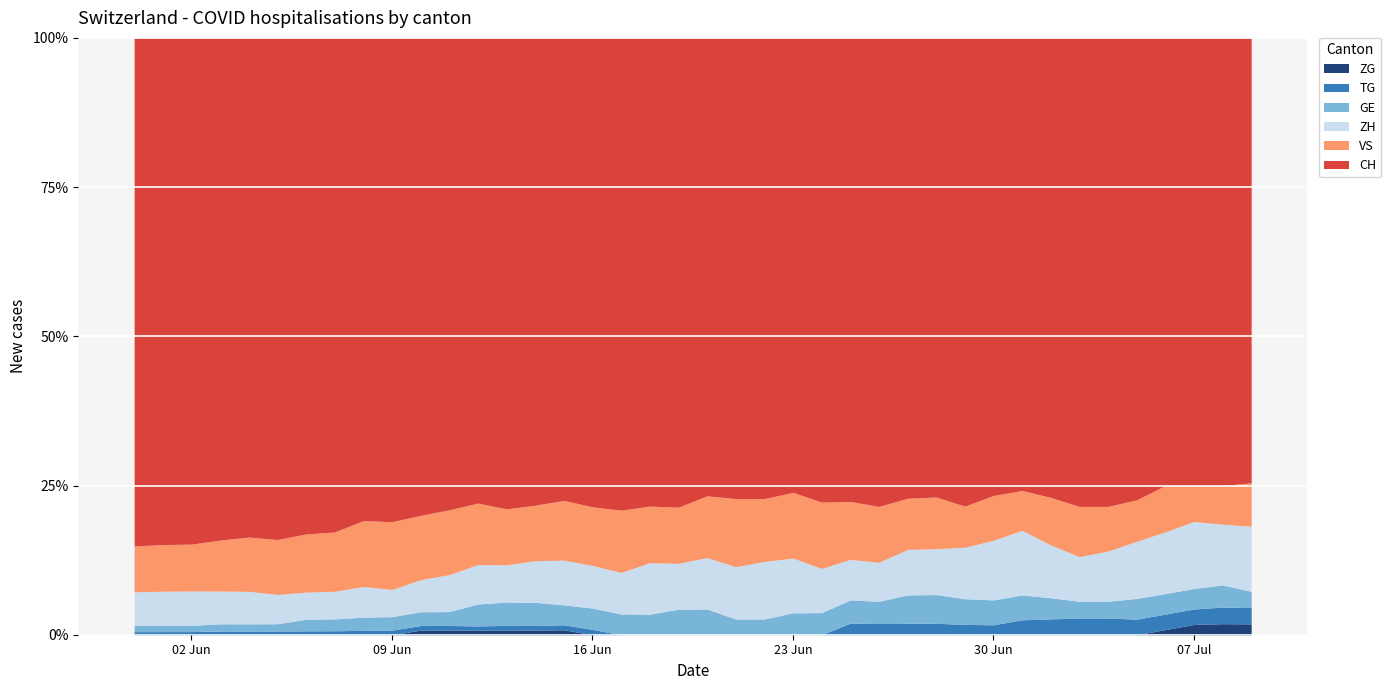

What position from the right is 2020-06-04?

36